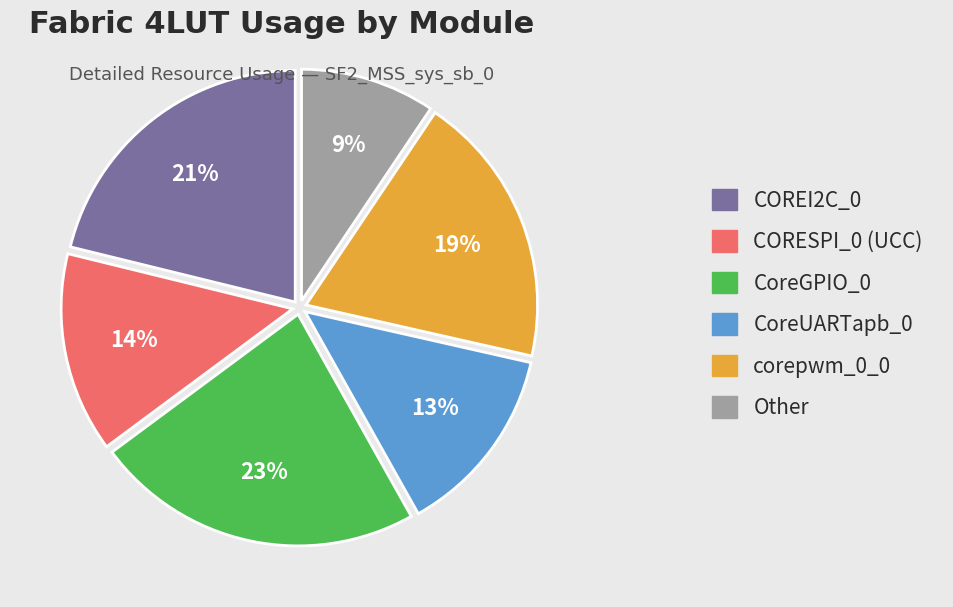

Between CoreGPIO_0 and corepwm_0_0, which is larger?

CoreGPIO_0